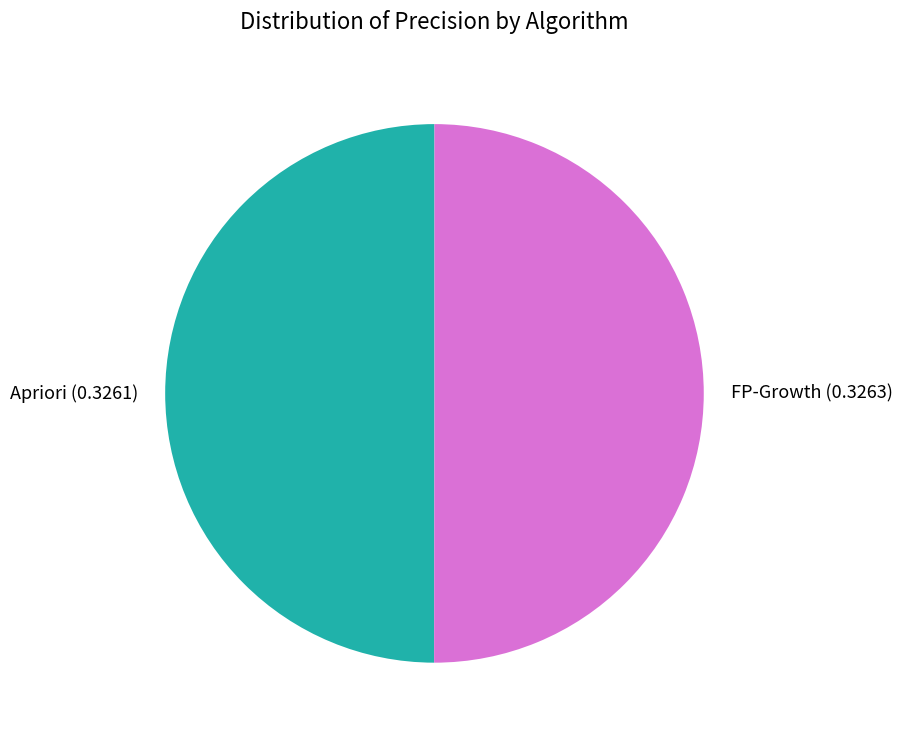

The Apriori (0.3261) slice represents 63% of the pie. True or false?

False